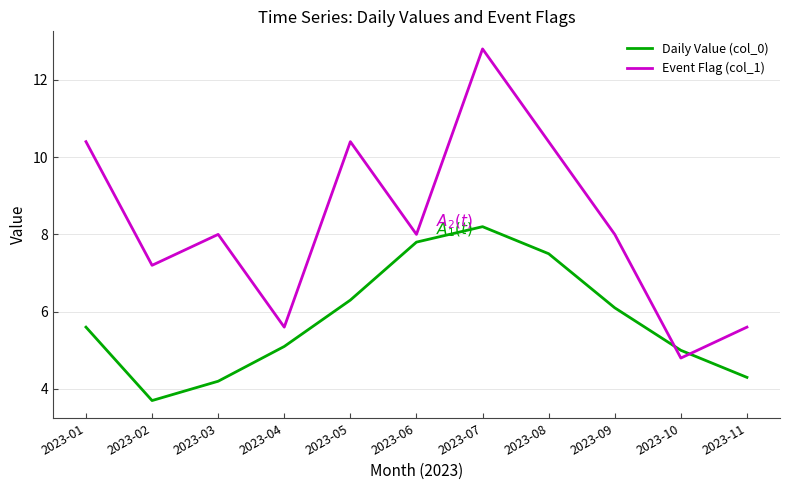

How many lines are shown in the chart?

2